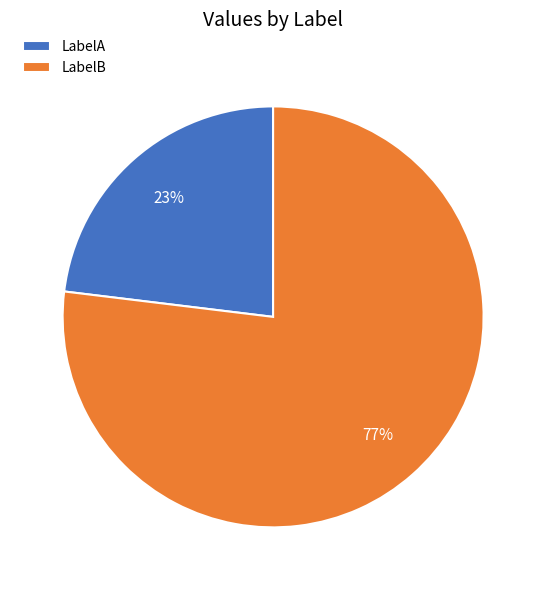

To the nearest percent, what portion does LabelA represent?

23%